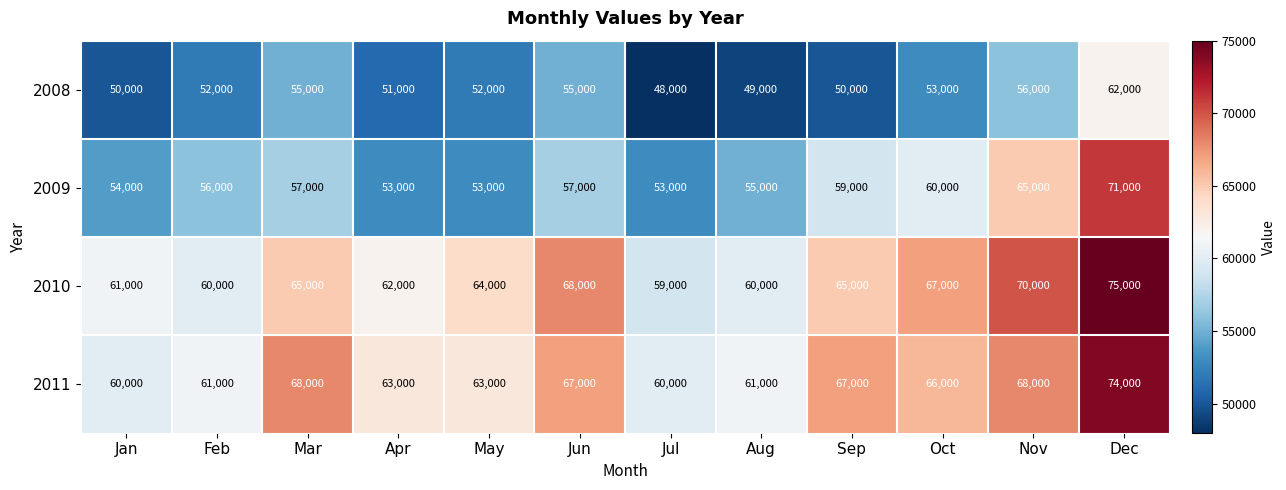

What is the sum of the 2011 values at Mar and Feb?

129000